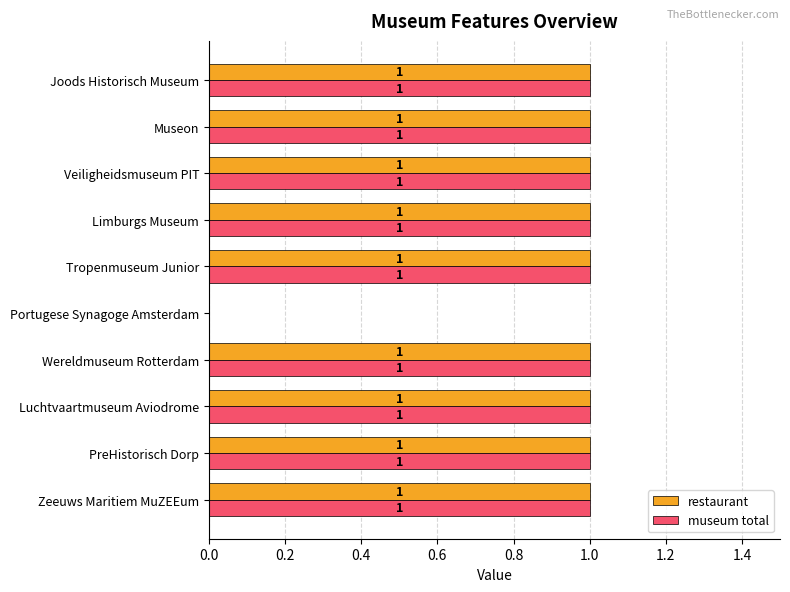

What are all the series names shown in the legend?

restaurant, museum total